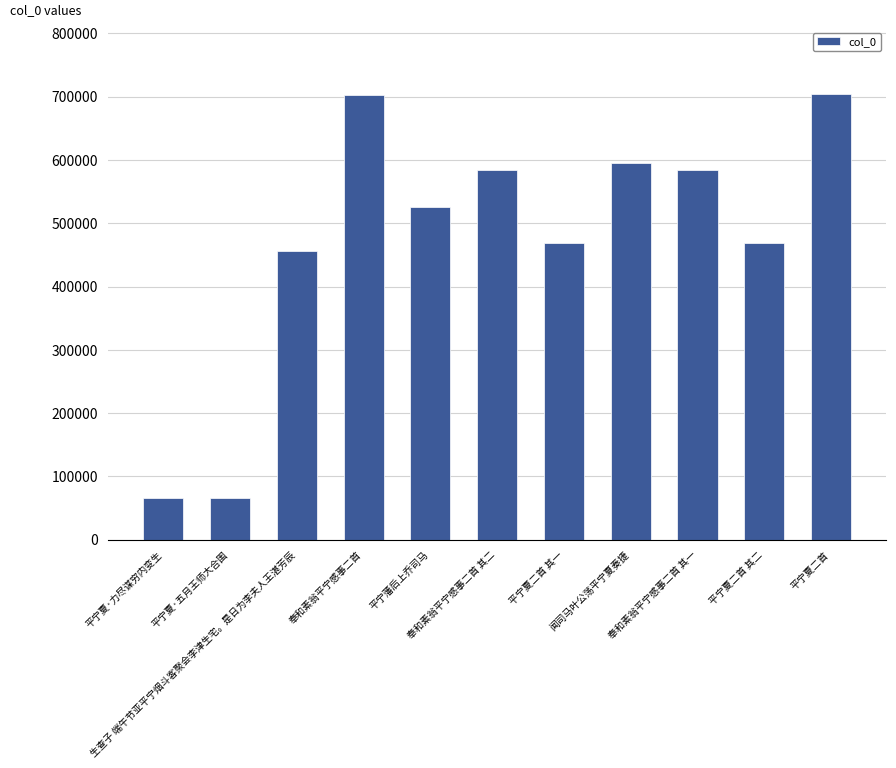

How many values are below 525917?

5